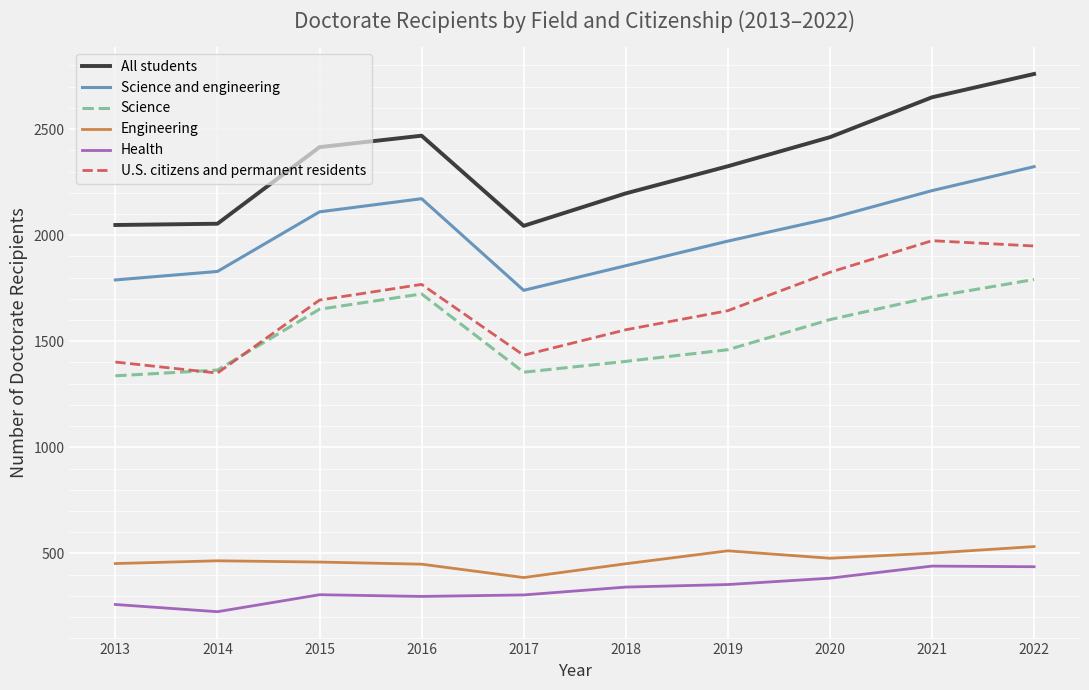

What is the average value of the Health series?

334